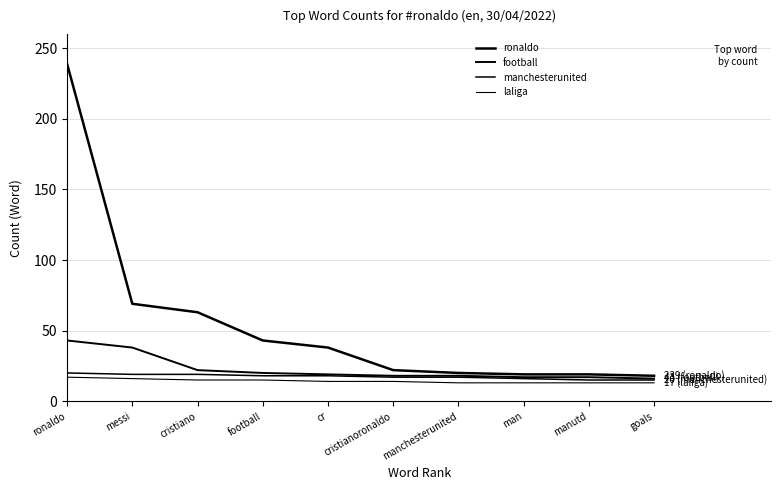

True or false: football has more than 0 interior local peaks.

False